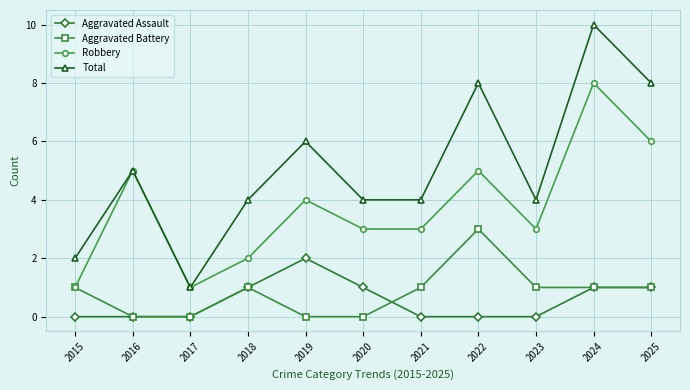

What is the difference between the Aggravated Battery values at 2018 and 2020?

1